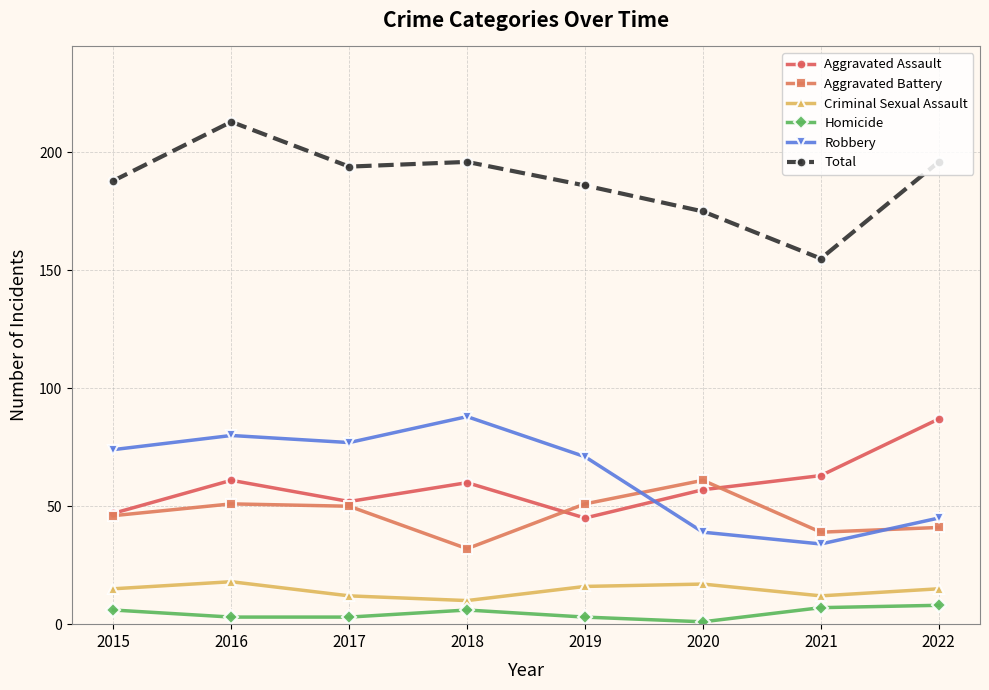

What is the difference between the second highest and minimum values in the Aggravated Battery series?

19